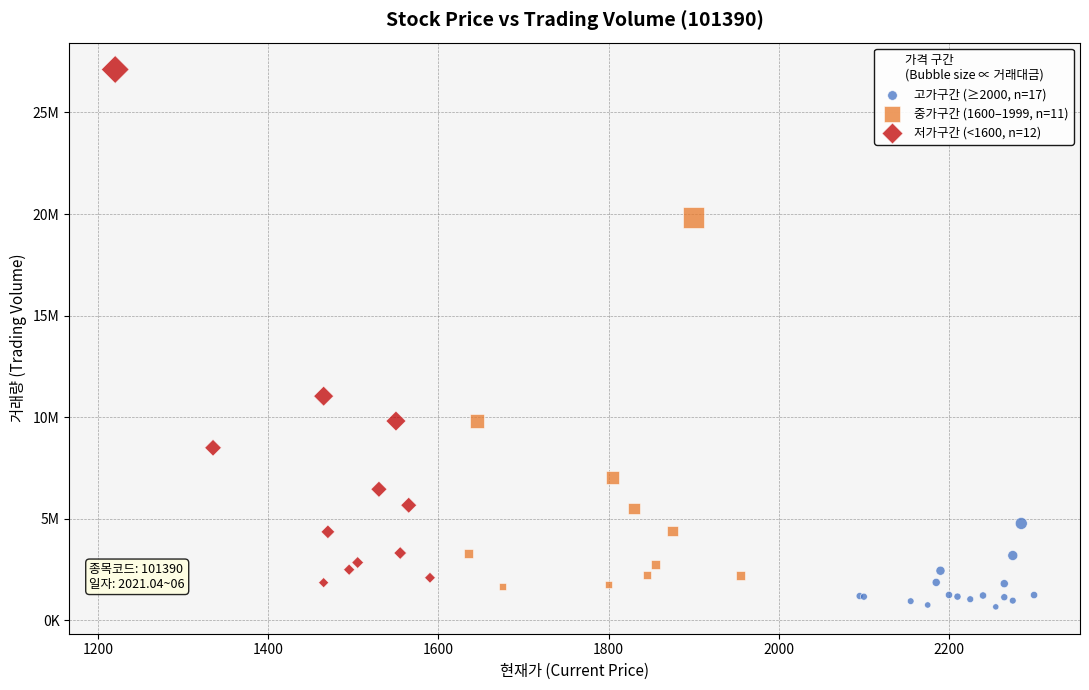

What are all the series names shown in the legend?

고가구간 (≥2000, n=17), 중가구간 (1600–1999, n=11), 저가구간 (<1600, n=12)